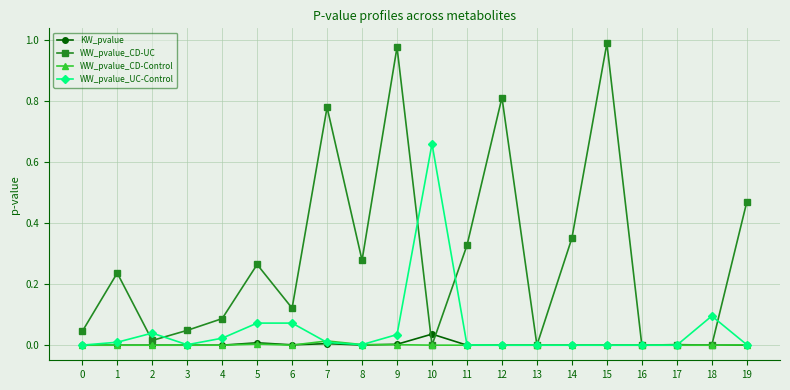

True or false: WW_pvalue_UC-Control has a value of 0.0 at 19.

True